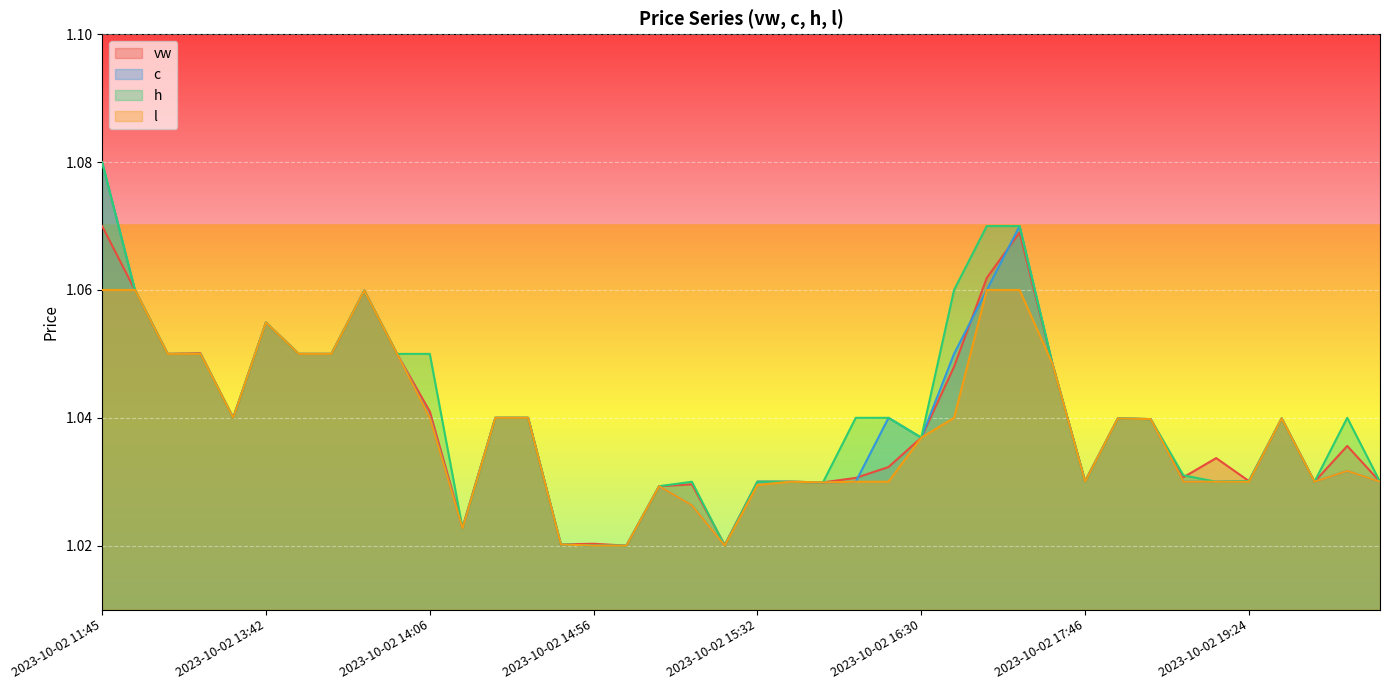

Rank the series by their maximum value, from highest to lowest.

c, h, vw, l